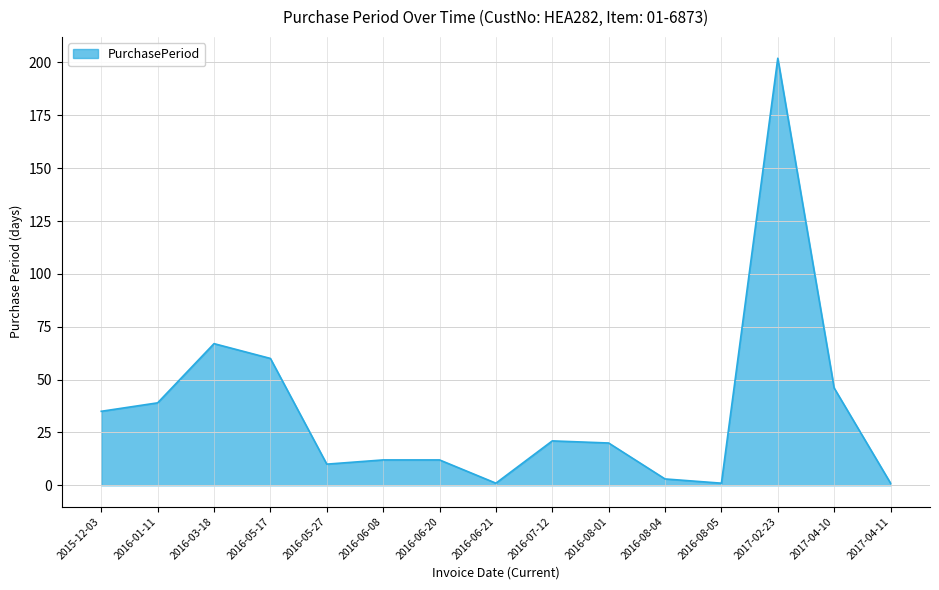

Which has a higher value, 2016-08-05 or 2016-06-20?

2016-06-20